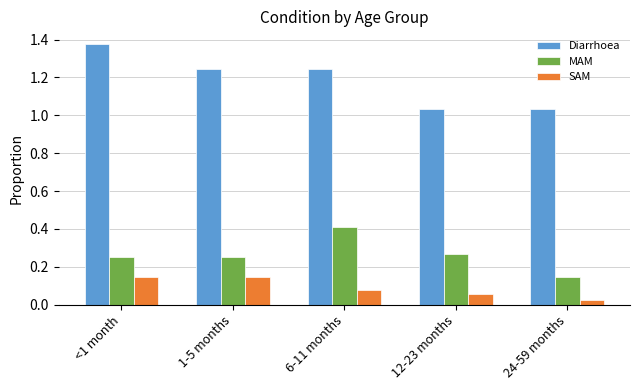

Where is MAM nearest to the value 0?

24-59 months